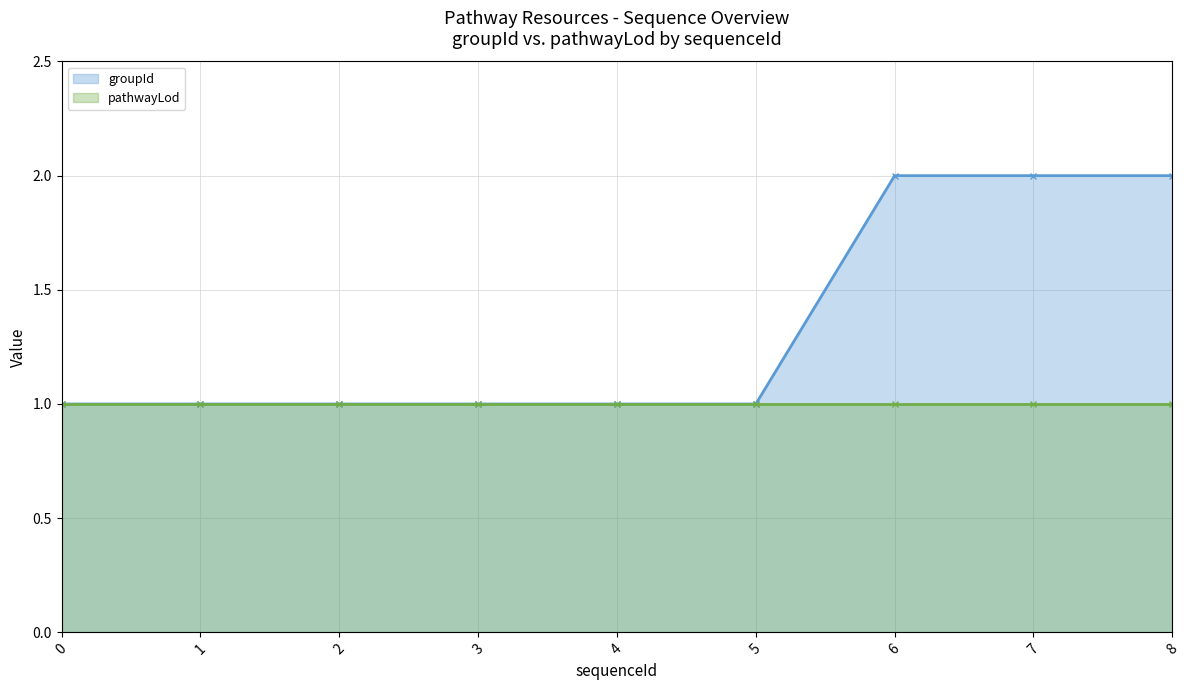

What is the value of the groupId point at the 4th from the left?

1